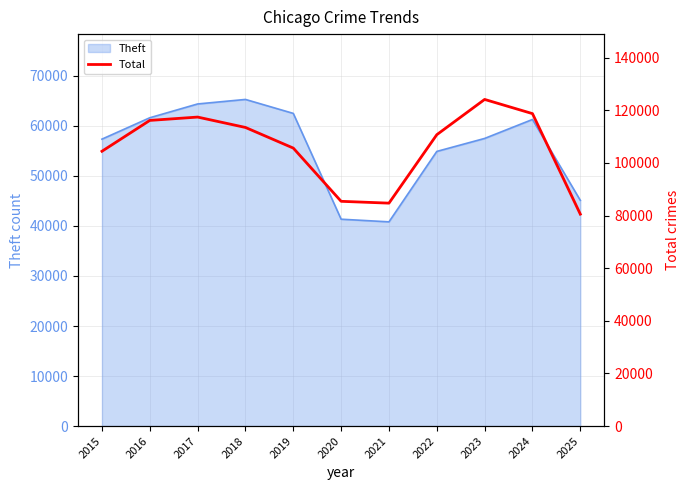

Reading right to left, extract all data points from this chart.

2025=80518	2024=118713	2023=124103	2022=110704	2021=84697	2020=85393	2019=105617	2018=113457	2017=117400	2016=116131	2015=104408